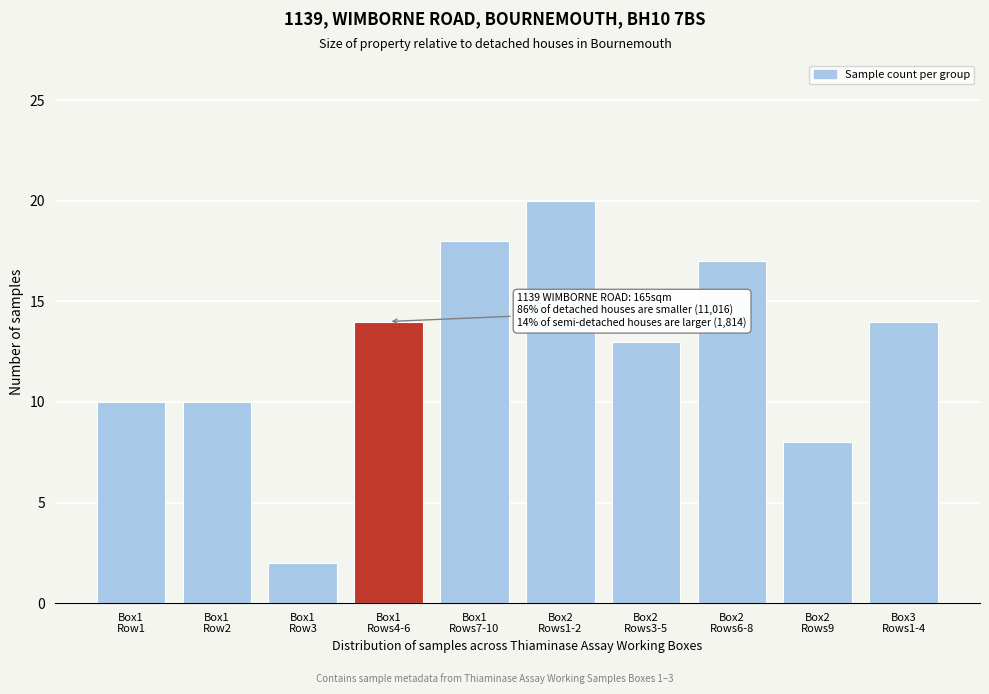

Reading left to right, list all the values displayed in this chart.

10	10	2	14	18	20	13	17	8	14